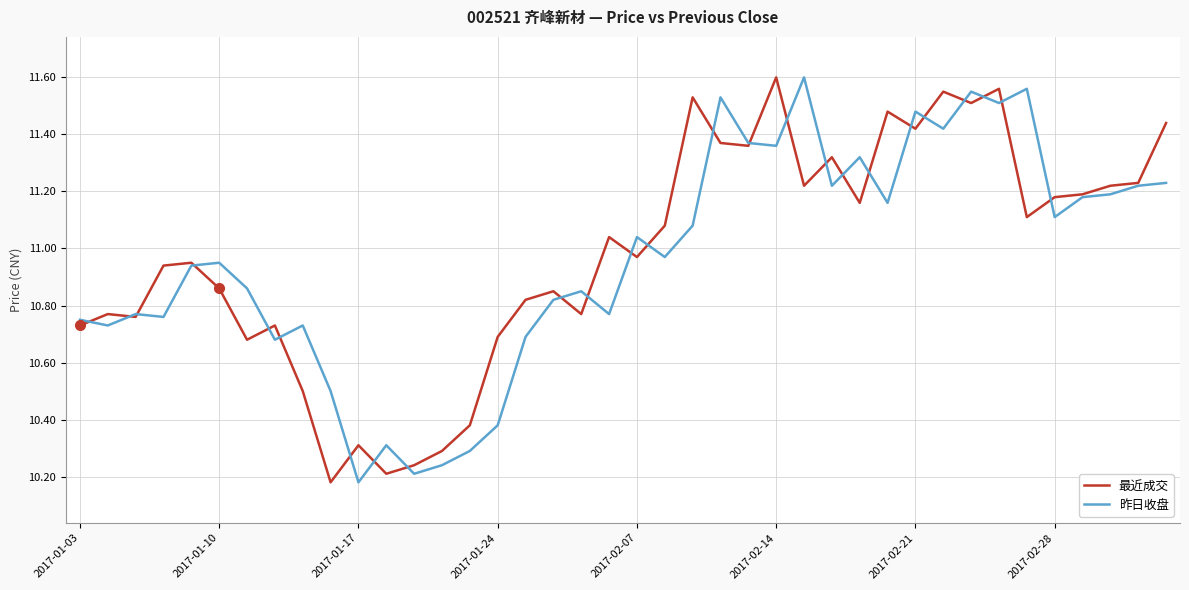

Which series has the largest range (max minus min)?

最近成交